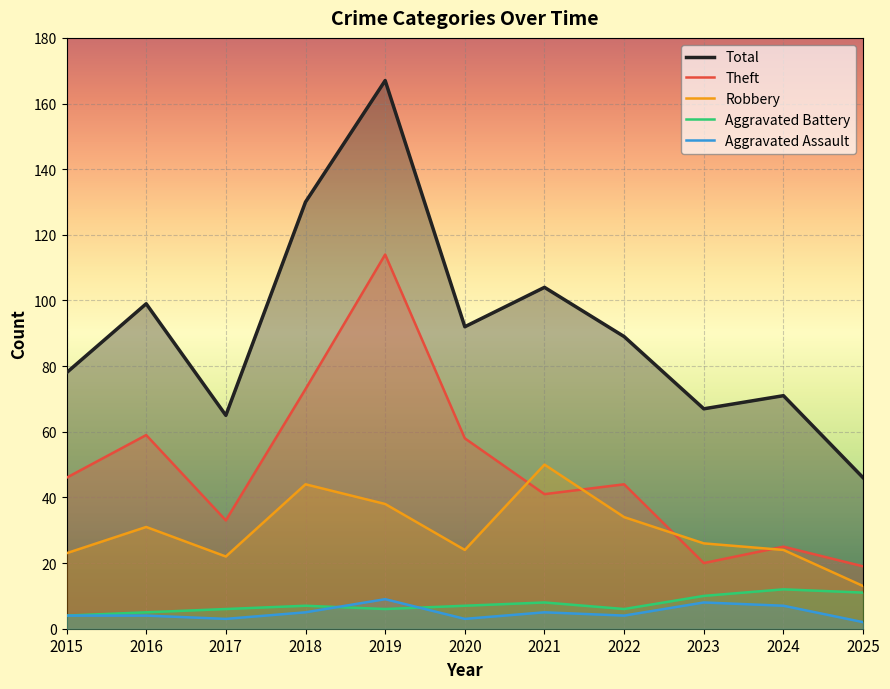

Between 2015 and 2023, which series saw the biggest shift?

Theft